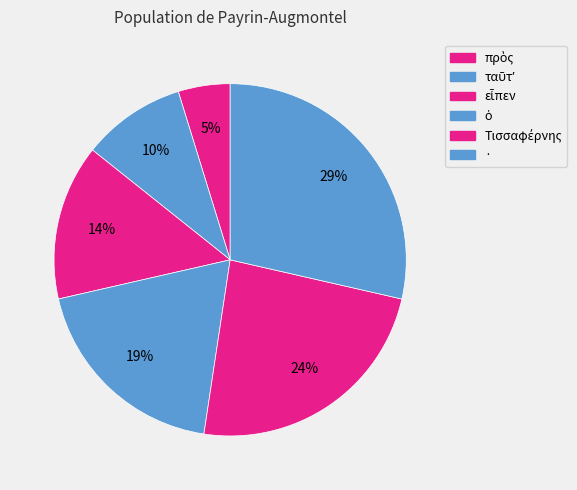

True or false: · accounts for 43% of the total.

False